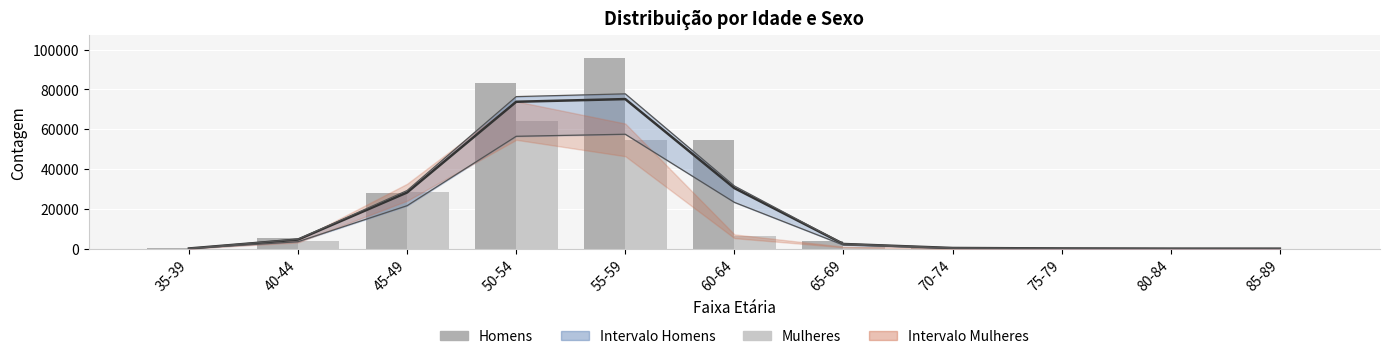

Reading left to right, what are all the values shown in this chart?

Média: 35-39=109.5	40-44=4600.5	45-49=28232.0	50-54=73788.0	55-59=75132.5	60-64=30422.5	65-69=2365.0	70-74=356.0	75-79=122.0	80-84=30.0	85-89=8.5
Homens: 35-39=179.0	40-44=5484.0	45-49=28115.0	50-54=83238.0	55-59=95626.0	60-64=54606.0	65-69=3882.0	70-74=589.0	75-79=207.0	80-84=50.0	85-89=15.0
Mulheres: 35-39=40.0	40-44=3717.0	45-49=28349.0	50-54=64338.0	55-59=54639.0	60-64=6239.0	65-69=848.0	70-74=123.0	75-79=37.0	80-84=10.0	85-89=2.0